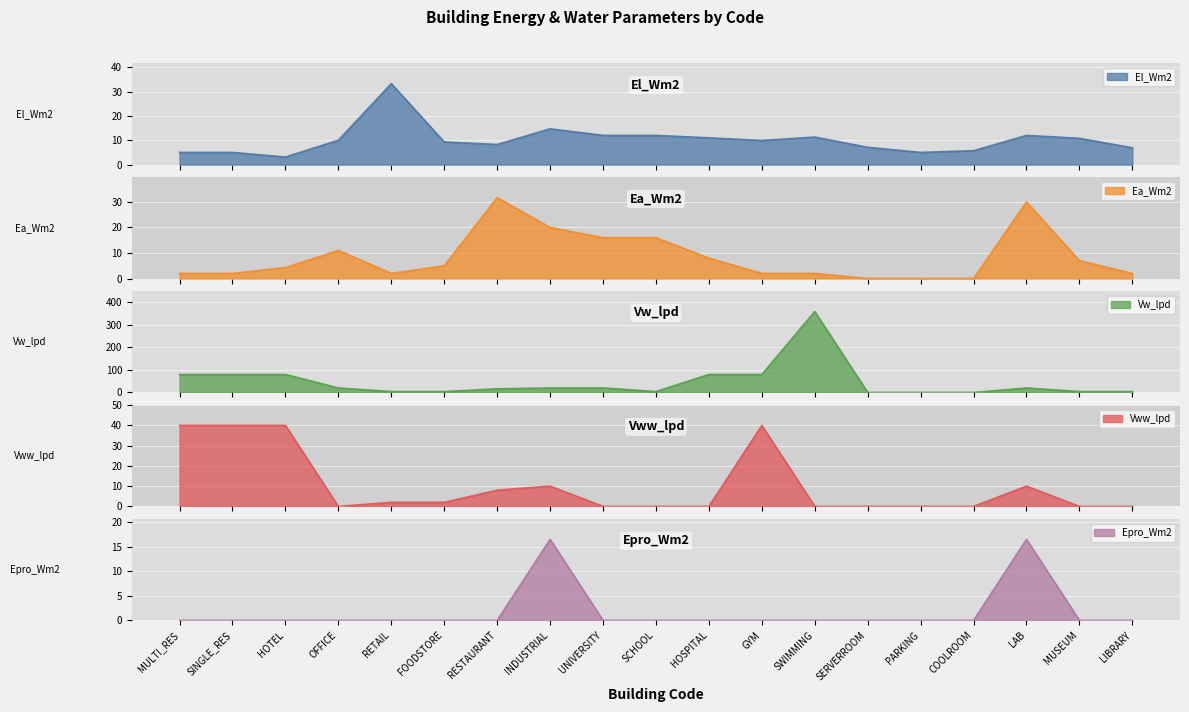

Rank the series at LAB from lowest to highest value.

Vww_lpd, El_Wm2, Epro_Wm2, Vw_lpd, Ea_Wm2